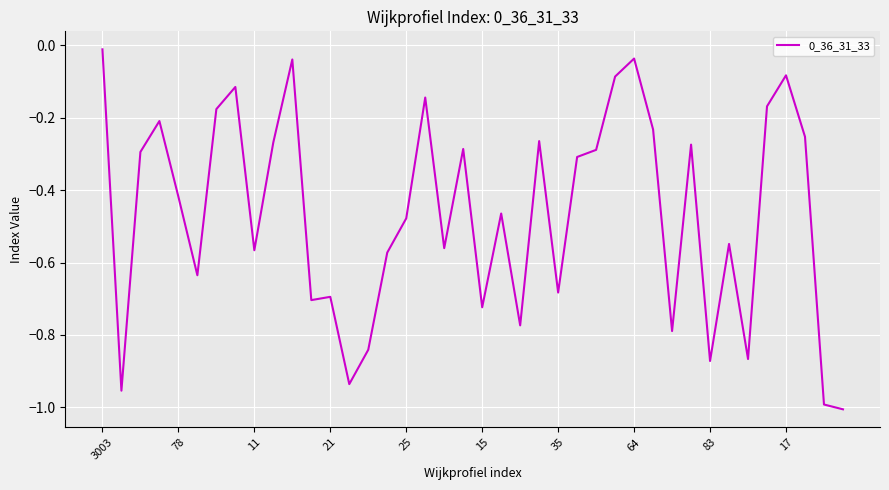

At which category does the chart reach its peak across all series?

3003